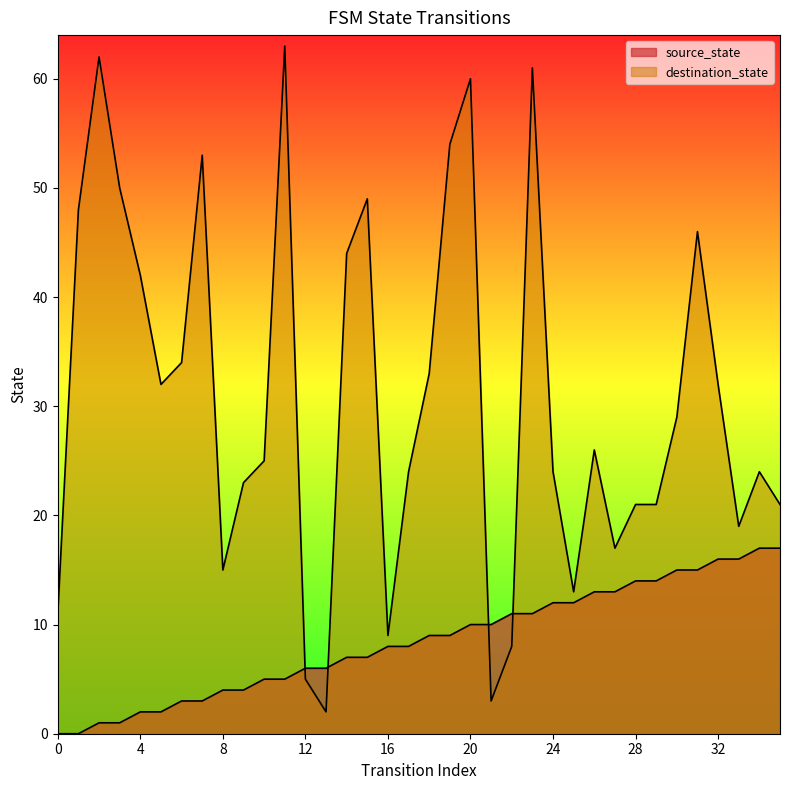

Reading right to left, what are all the values shown in this chart?

source_state: 17	17	16	16	15	15	14	14	13	13	12	12	11	11	10	10	9	9	8	8	7	7	6	6	5	5	4	4	3	3	2	2	1	1	0	0
destination_state: 21	24	19	32	46	29	21	21	17	26	13	24	61	8	3	60	54	33	24	9	49	44	2	5	63	25	23	15	53	34	32	42	50	62	48	11